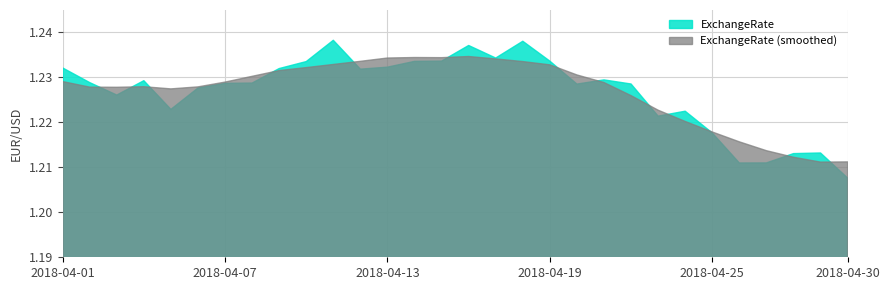

How many data points does each series have?

30